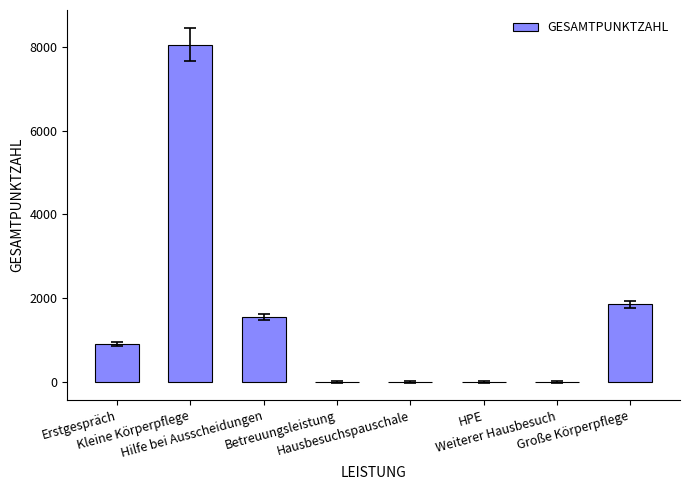

The value at Hausbesuchspauschale is 0. True or false?

True